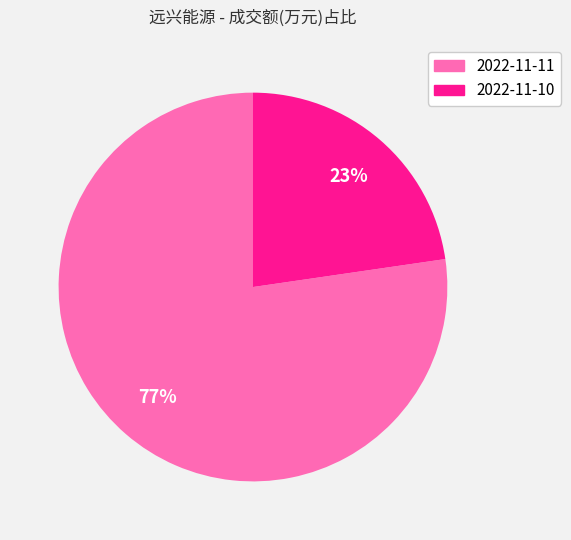

Is there any slice that represents more than half of the pie?

Yes